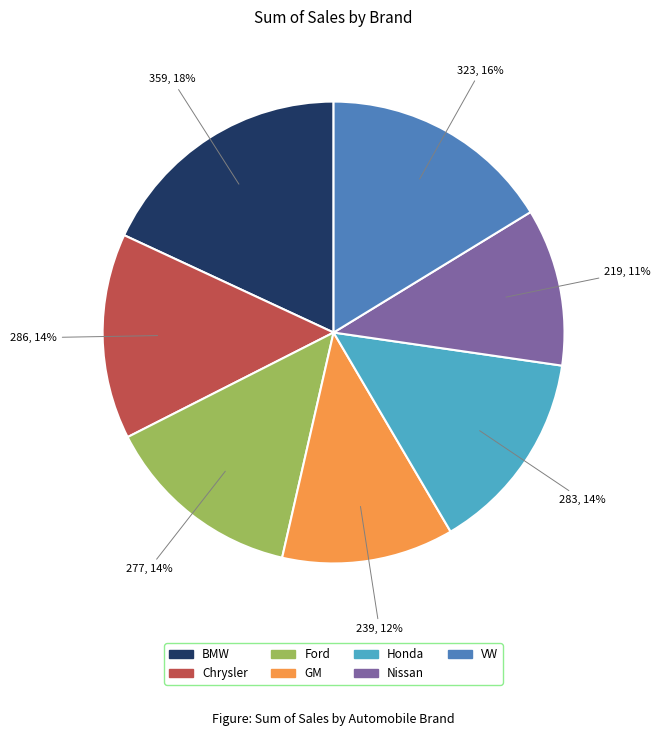

What is the smallest slice in the pie chart?

Nissan